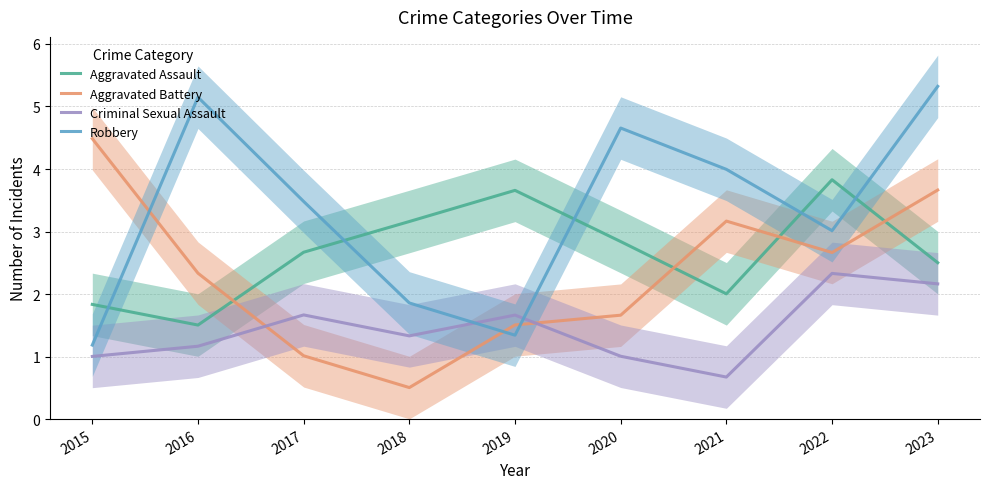

The value of Aggravated Battery at 2017 is 1.0. True or false?

True